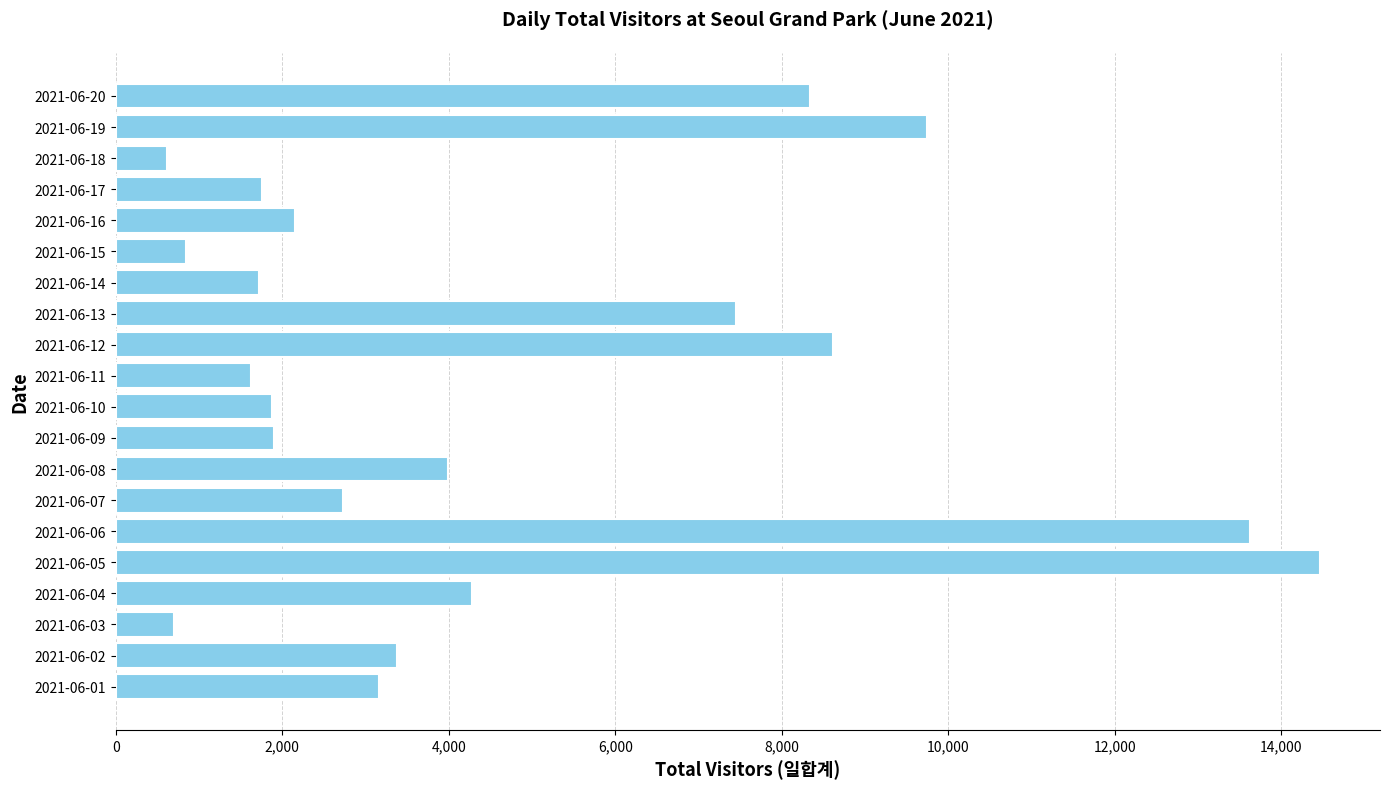

What is the difference between the second highest and second lowest values?

12919